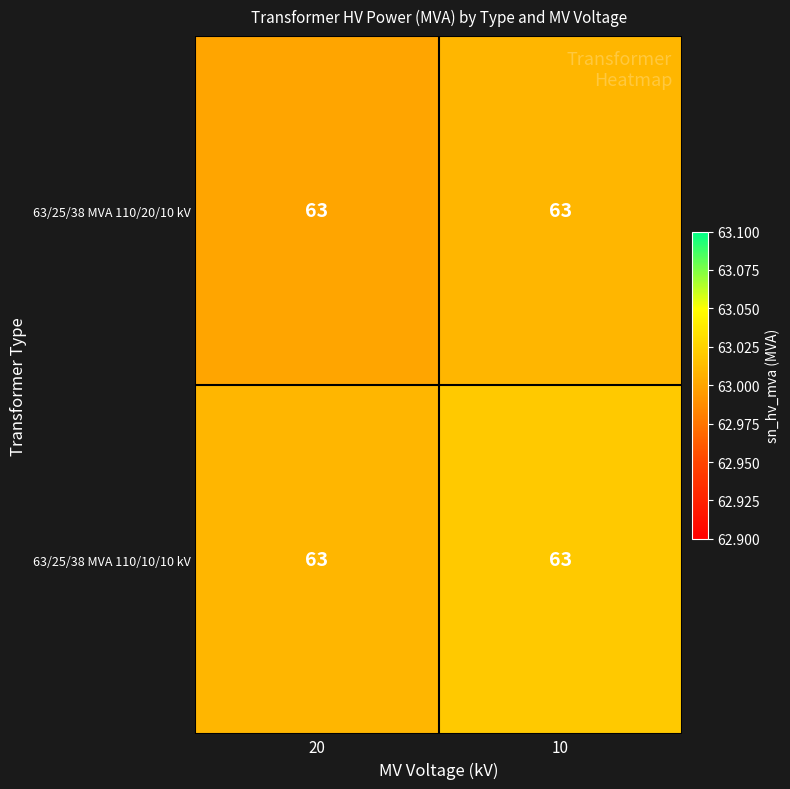

Is it true that 63/25/38 MVA 110/20/10 kV equals 96.3 at 10?

False